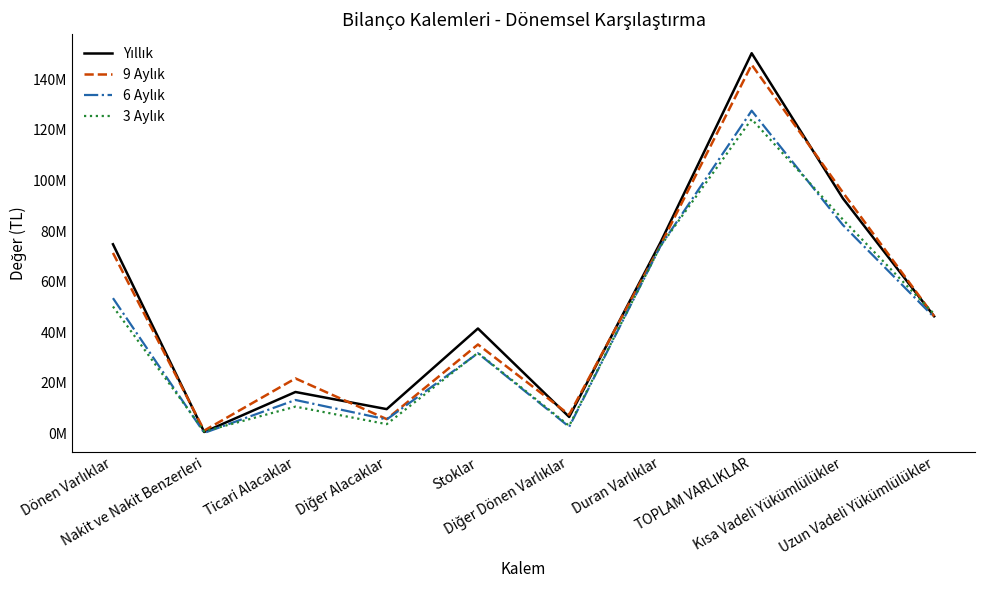

What position from the left is Duran Varlıklar?

7